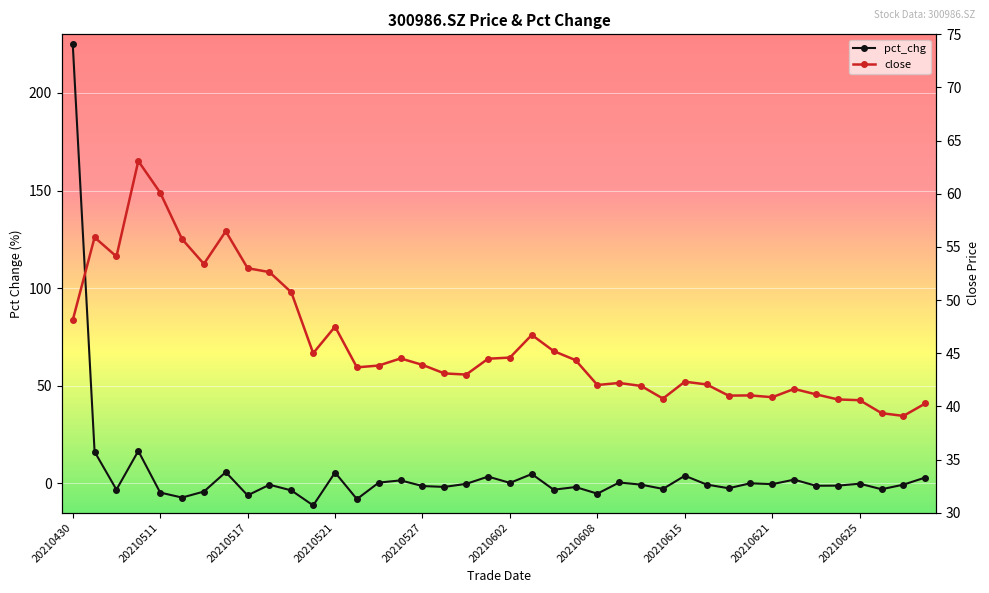

Which series has the largest range (max minus min)?

pct_chg